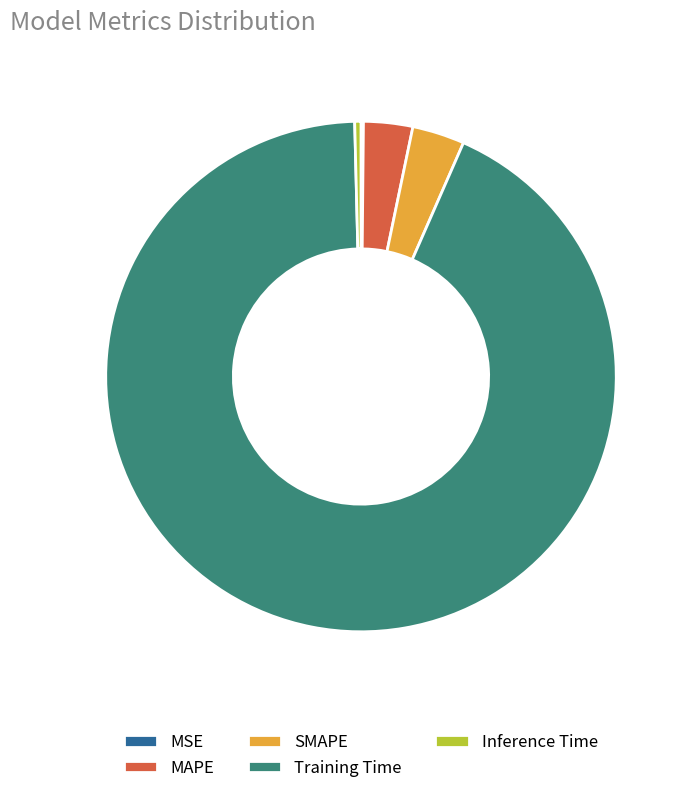

Is it true that Training Time is 93% of the pie?

True